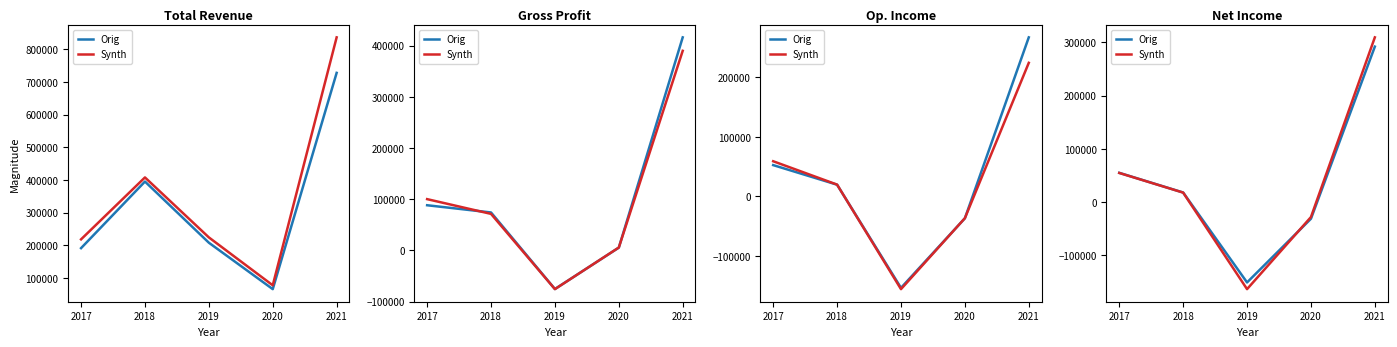

True or false: Orig has more than 0 interior local peaks.

False